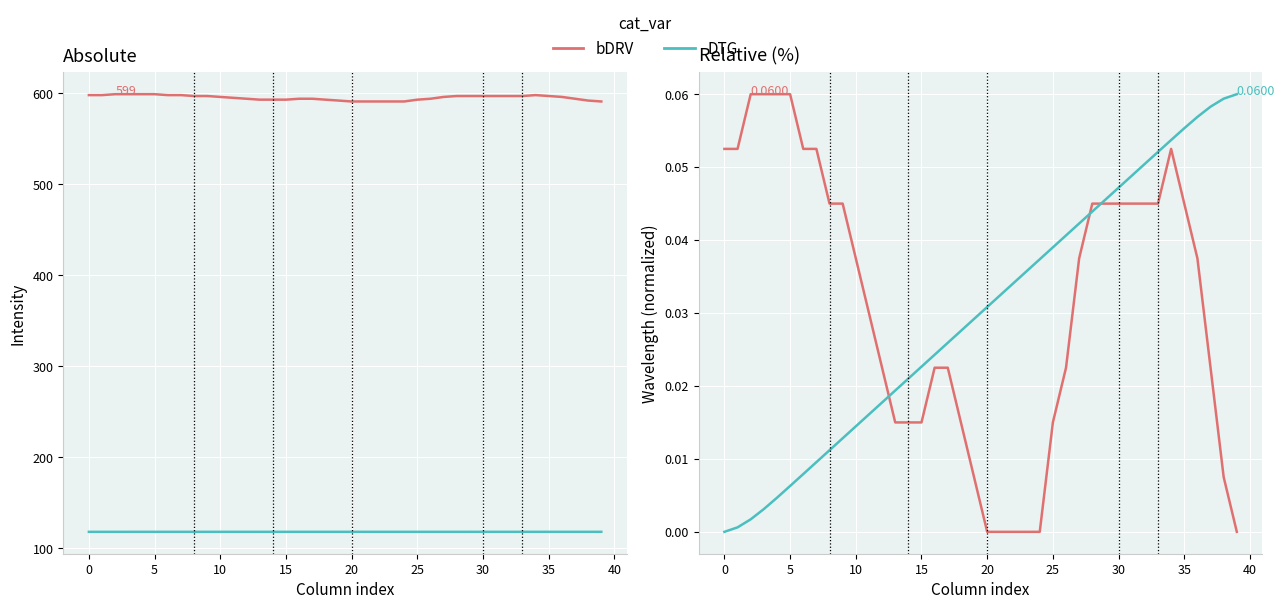

Which series ends up on top after the final intersection of bDRV and DTG?

DTG